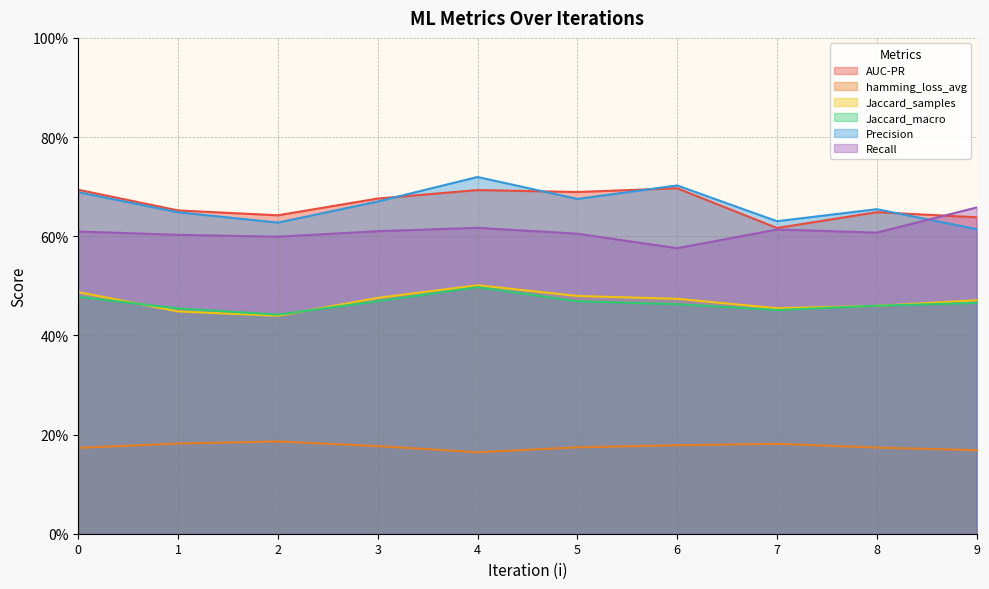

Does the chart have visible grid lines?

Yes